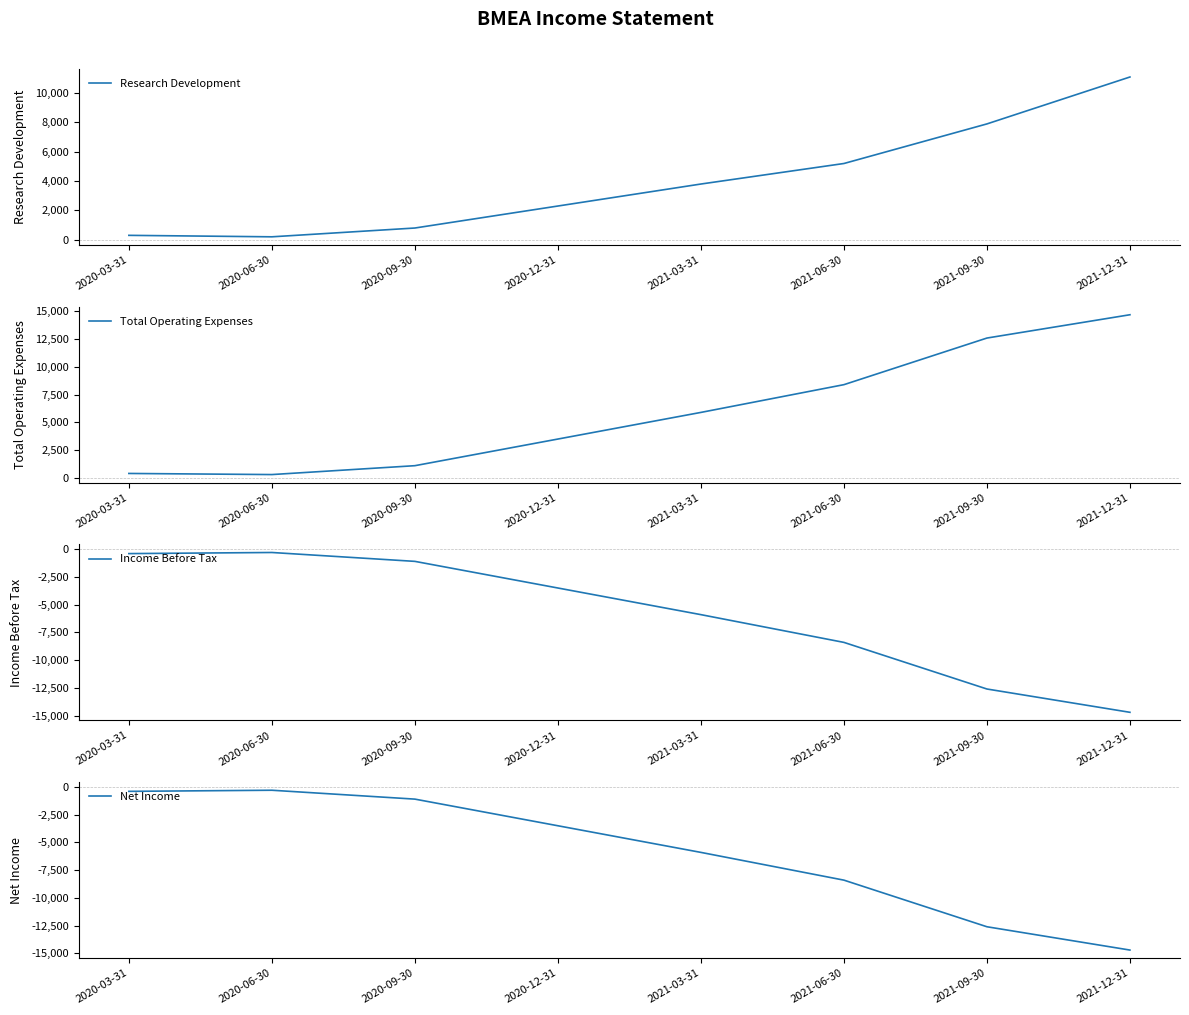

List the labels in order of Income Before Tax value, largest first.

2020-06-30, 2020-03-31, 2020-09-30, 2020-12-31, 2021-03-31, 2021-06-30, 2021-09-30, 2021-12-31